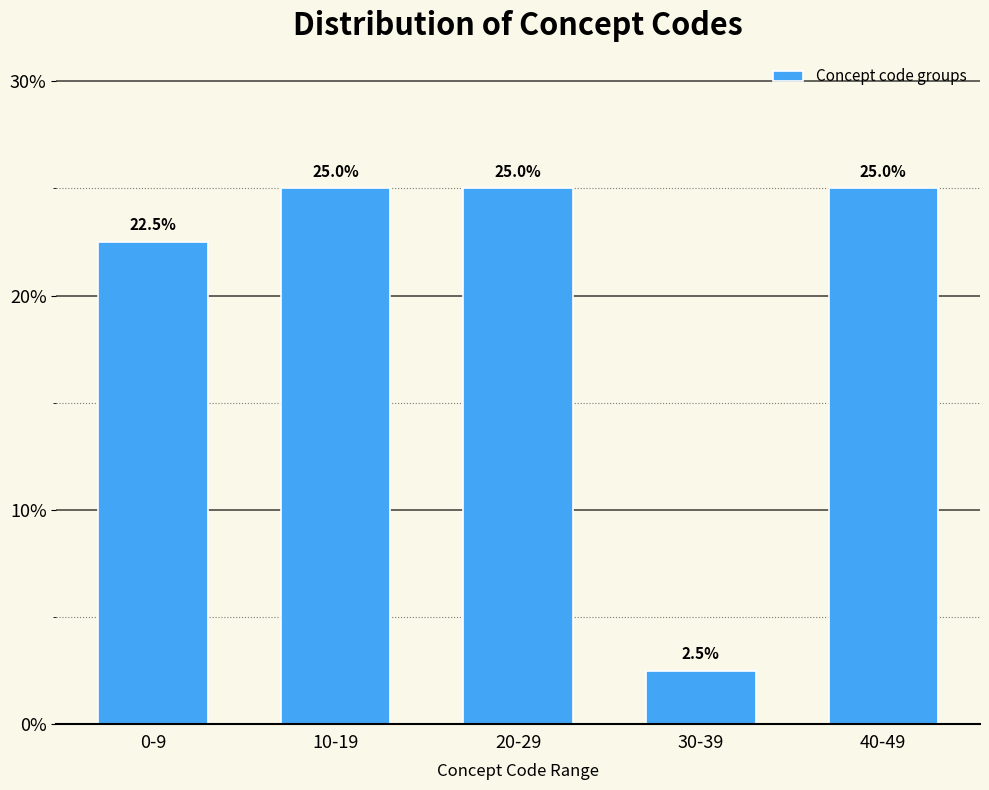

Reading left to right, list all the values displayed in this chart.

0-9=22.5	10-19=25.0	20-29=25.0	30-39=2.5	40-49=25.0